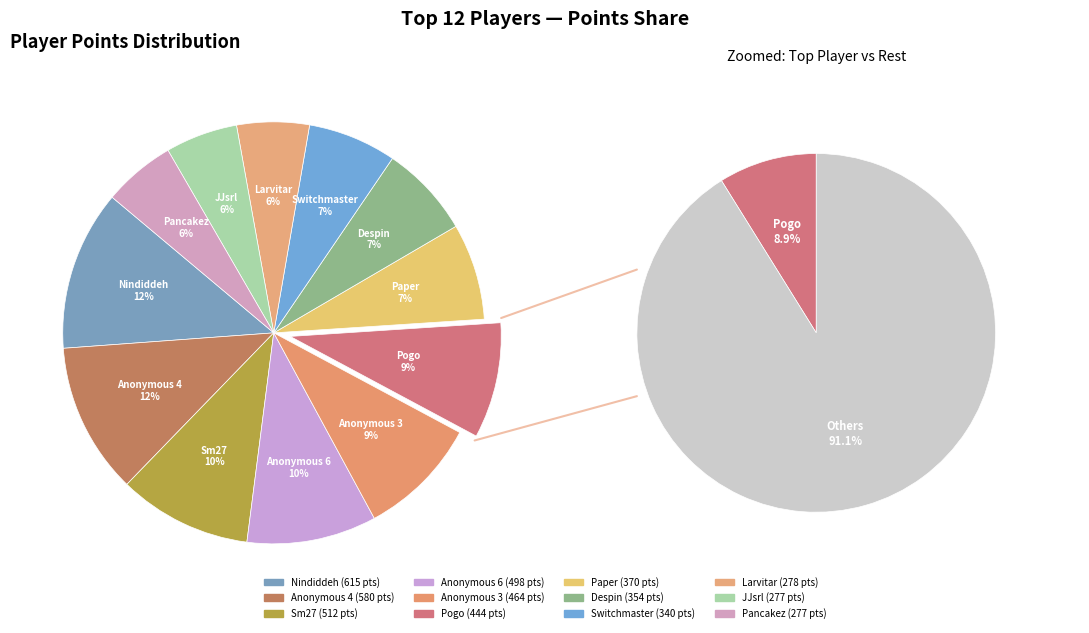

Is there a majority slice in this chart?

No